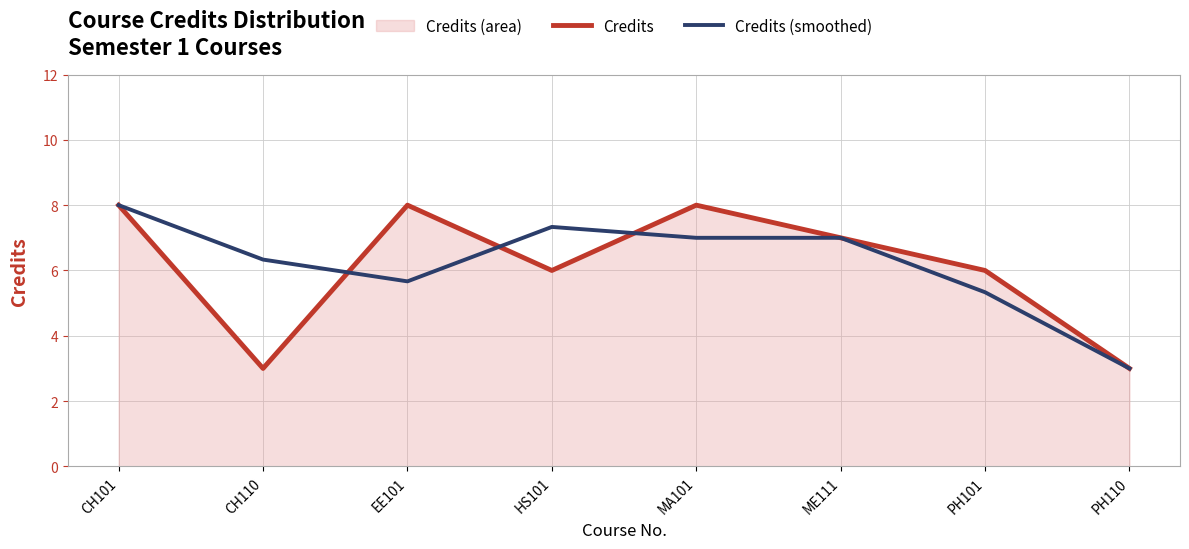

Rank the series at PH101 from highest to lowest value.

Credits, Credits (smoothed)